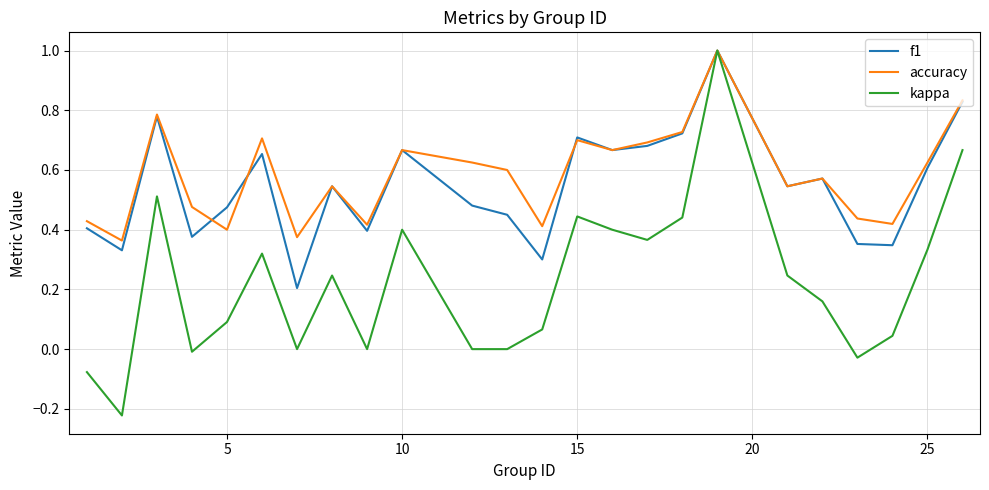

At how many categories does at least one series exceed 0?

24